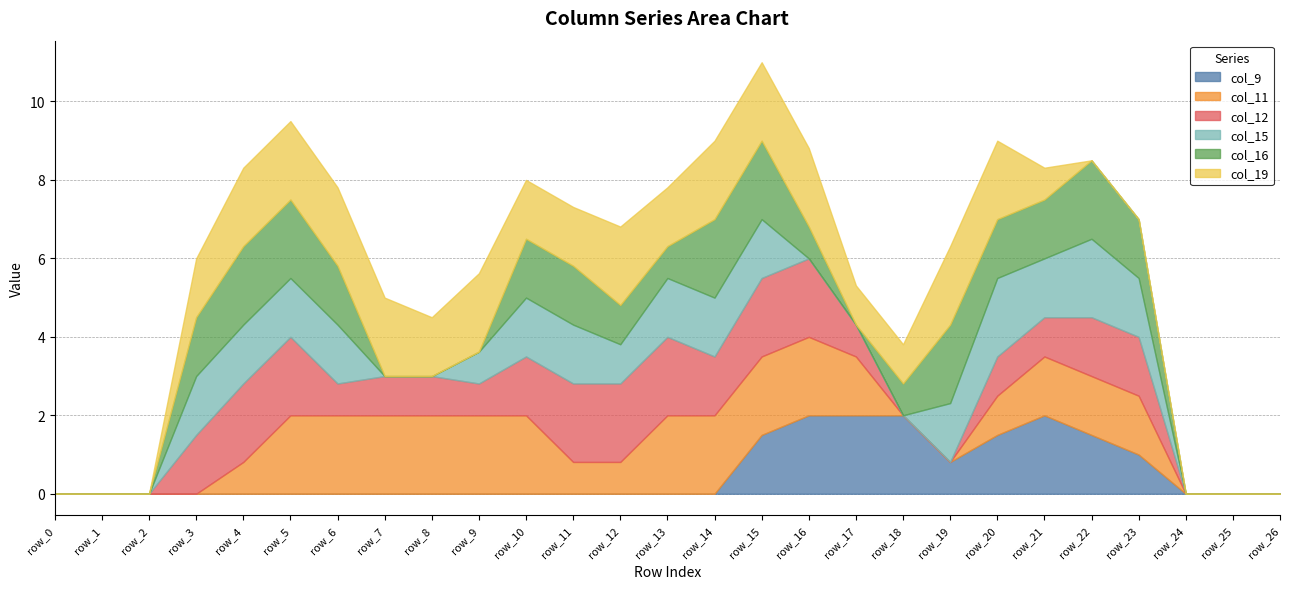

Is the value of col_12 at row_3 greater than the value of col_11 at row_10?

No